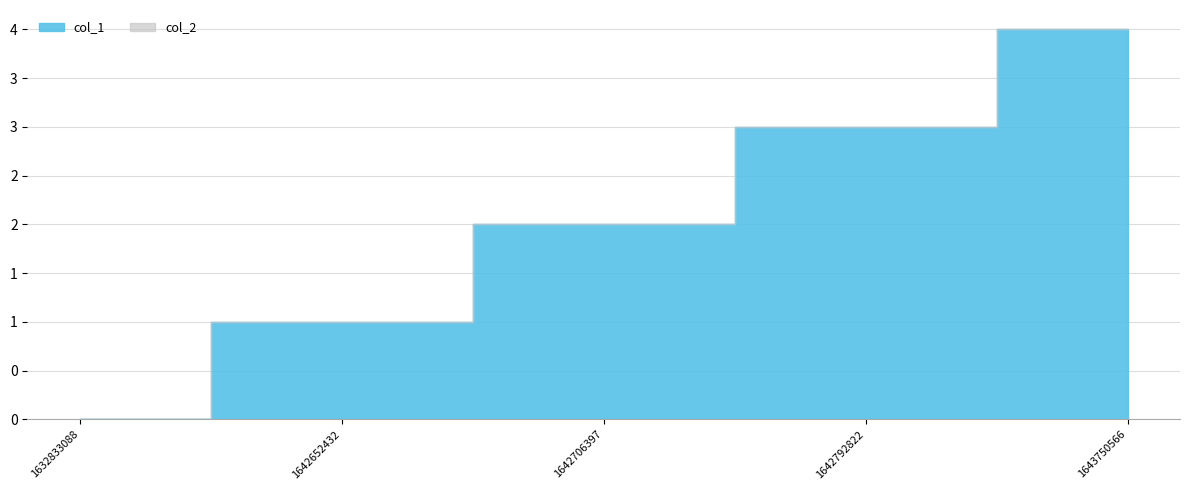

What is the maximum value shown in the chart?

4